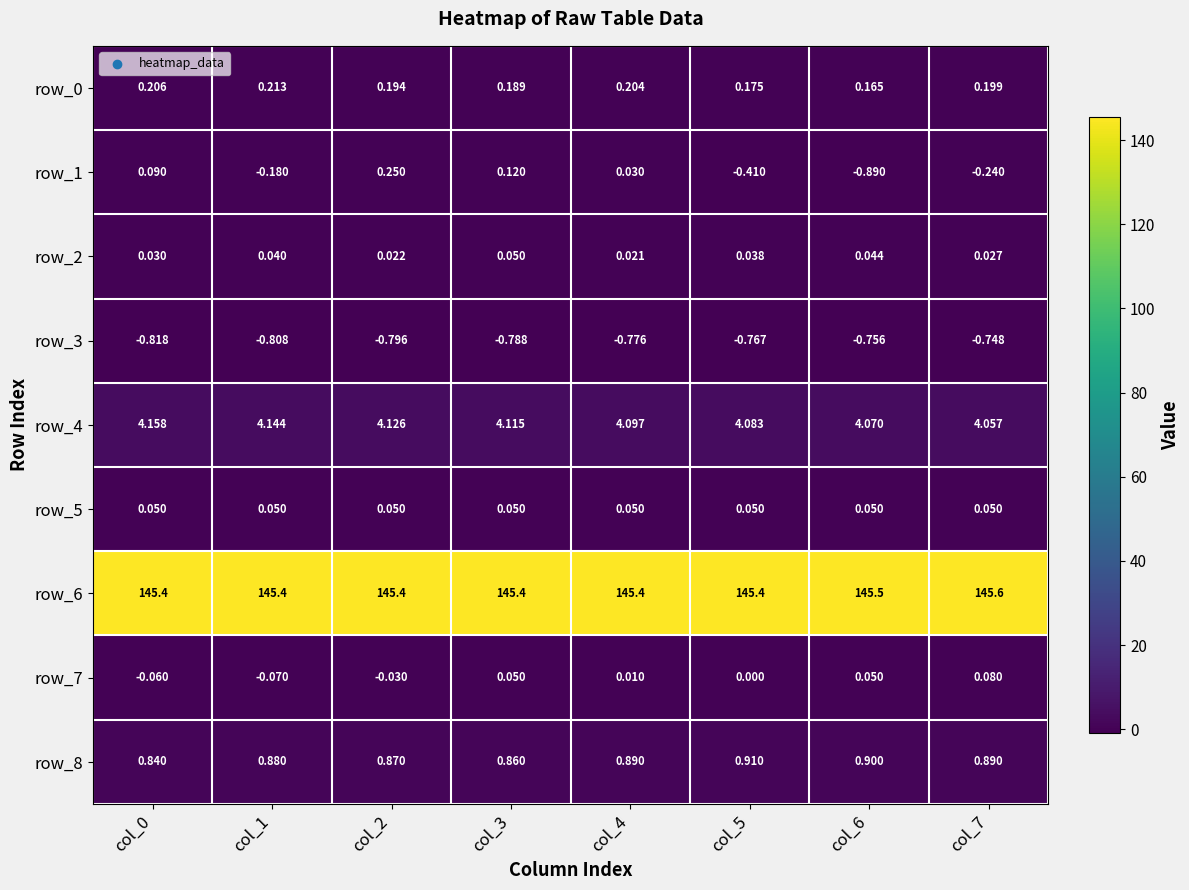

Between col_1 and col_4, which series saw the biggest shift?

row_1